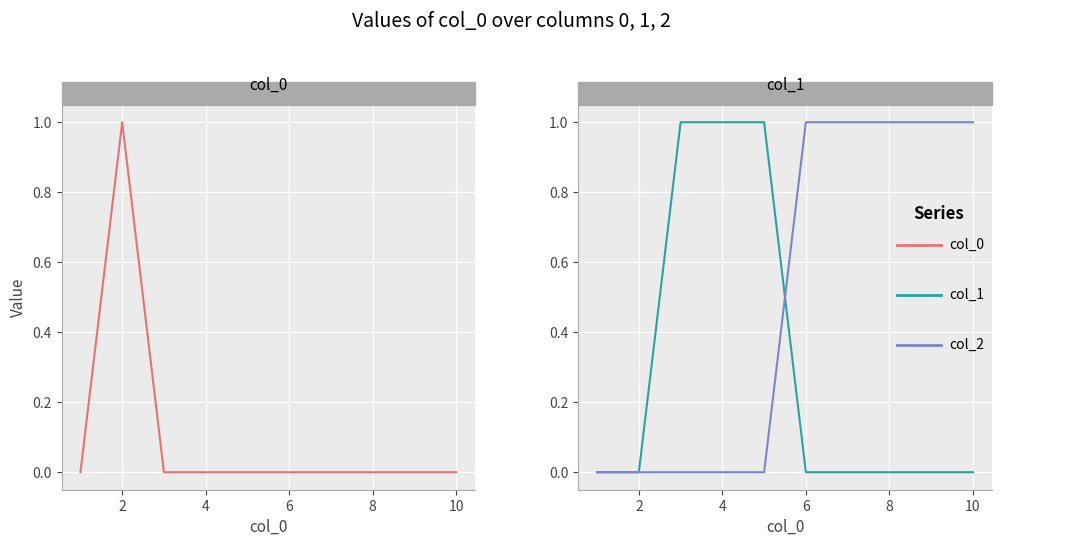

True or false: 0 and 2 cross at least once.

False